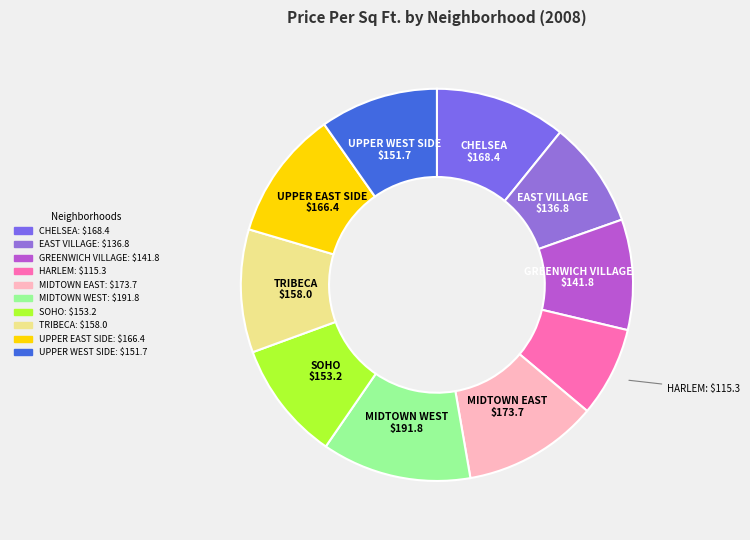

What is the ratio of the value at EAST VILLAGE to the value at SOHO?

0.9